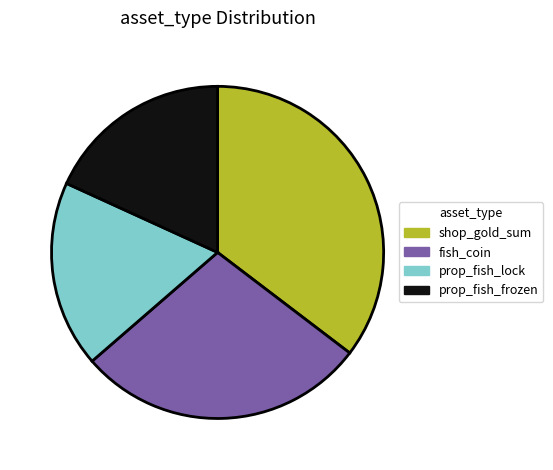

Count the number of slices in the pie.

4